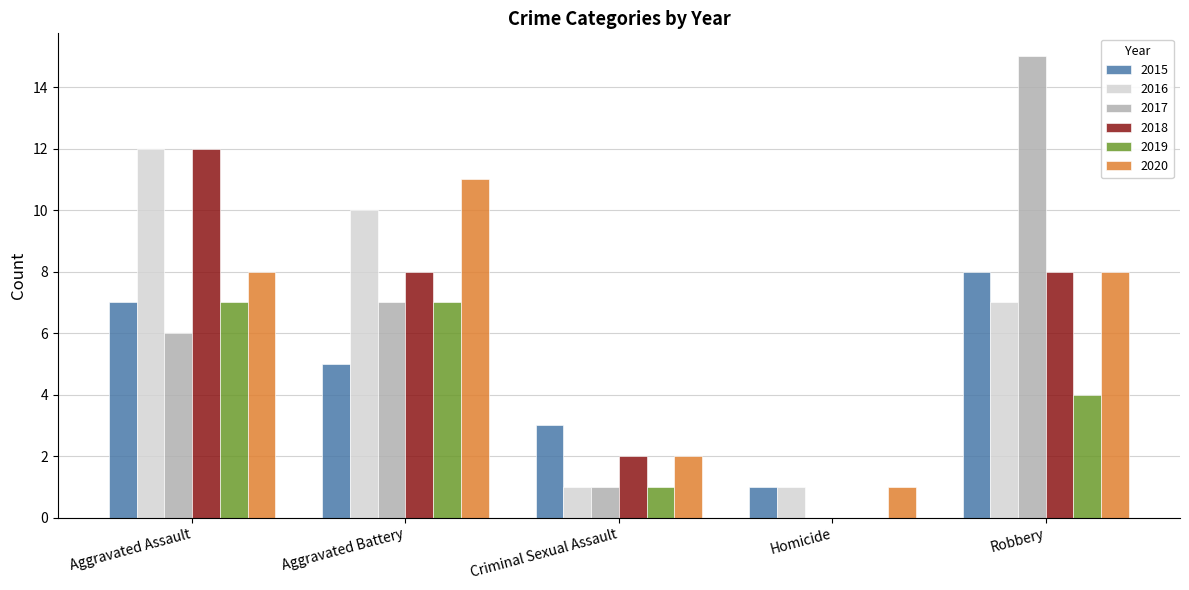

At which category is the sum across all series the highest?

Aggravated Assault